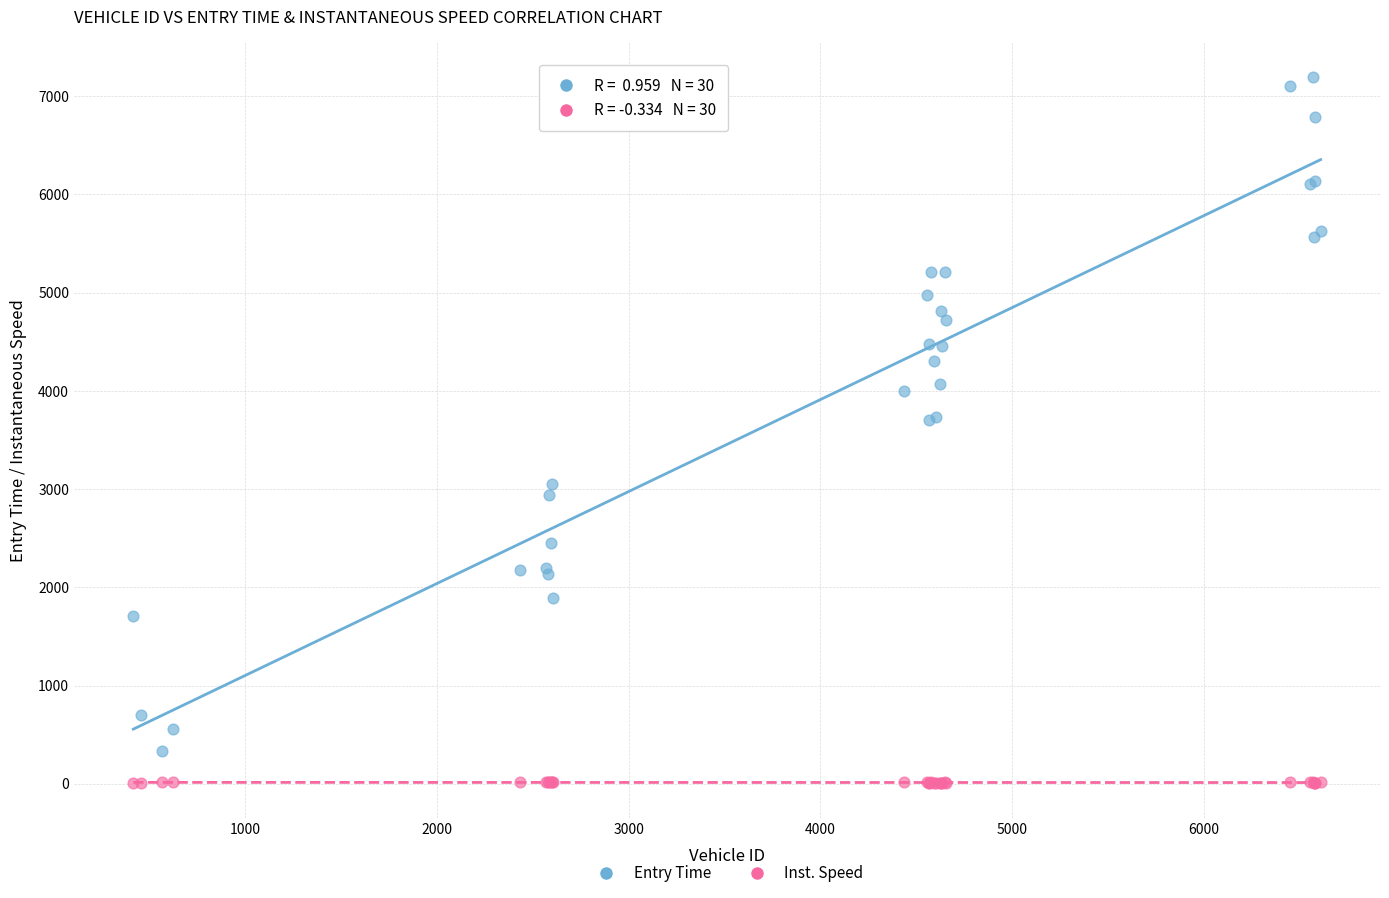

Which series contains the highest Y value?

Entry Time